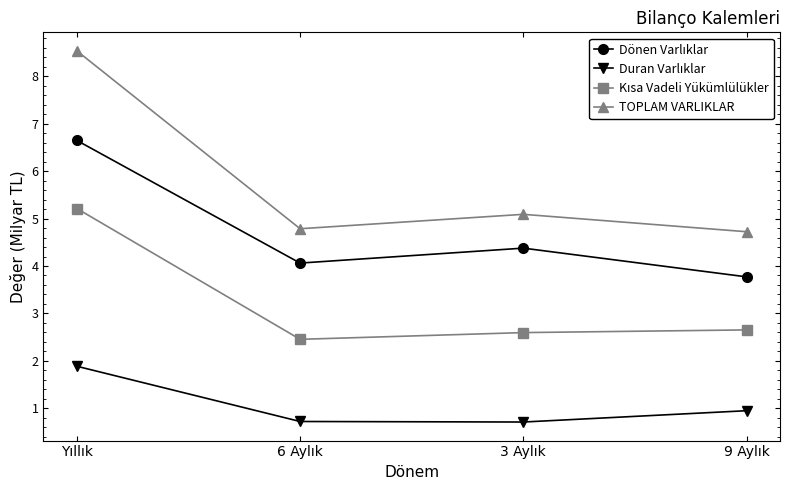

Which series has the widest spread of values?

TOPLAM VARLIKLAR